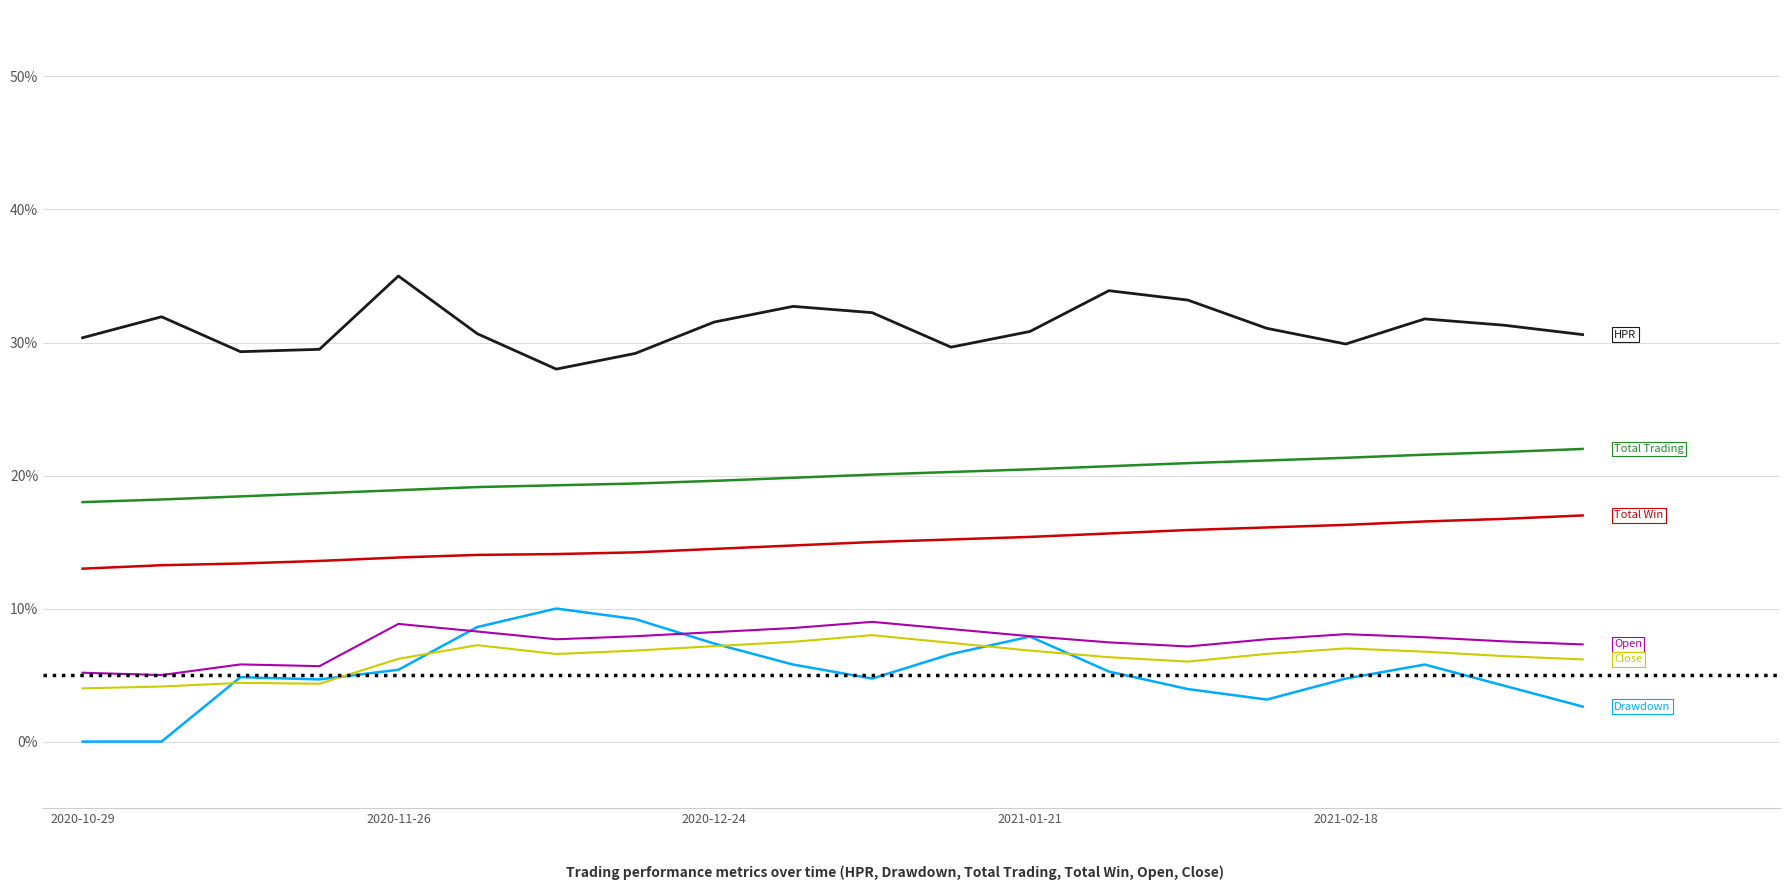

What is the maximum value shown in the chart?

35.0